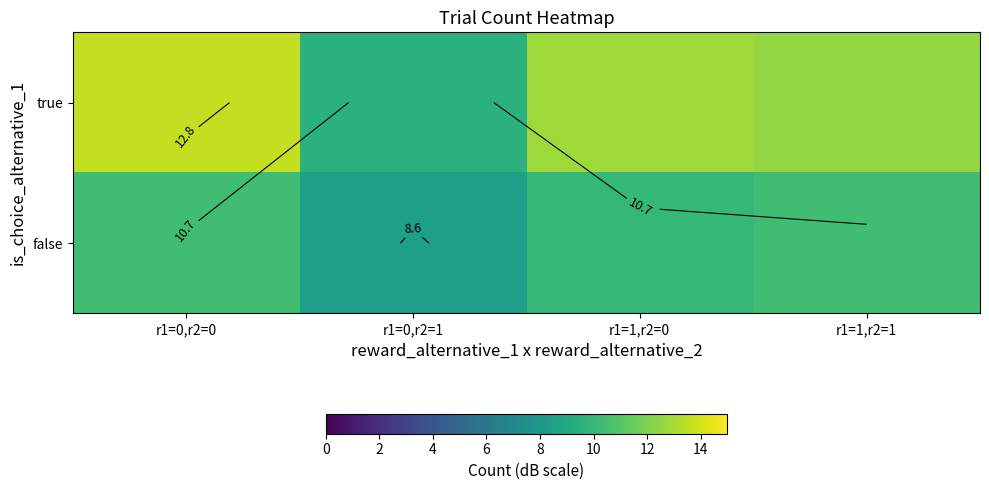

Which series has the largest total across all categories?

true